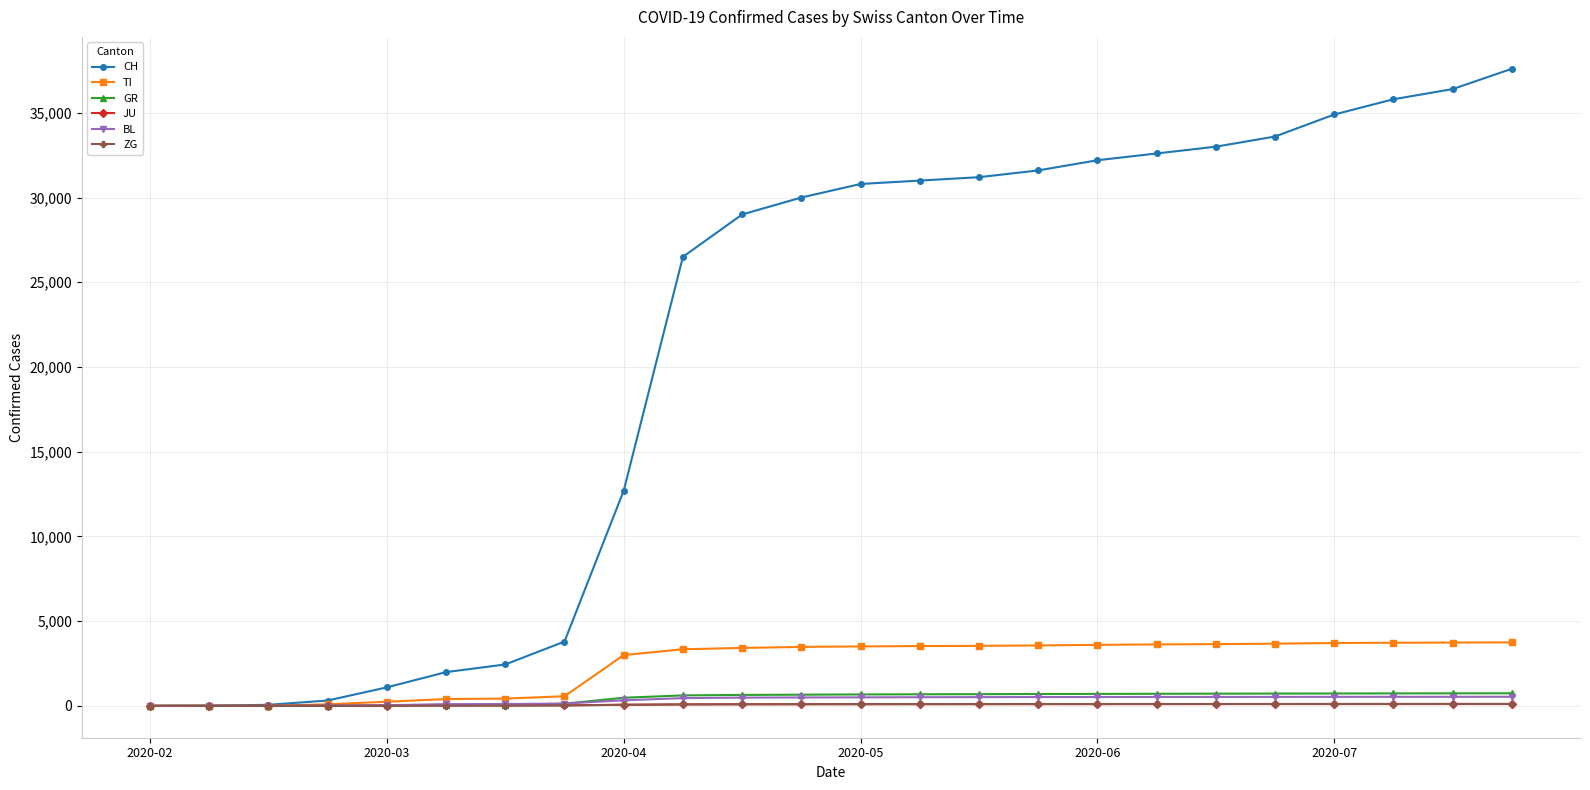

Which series has the largest range (max minus min)?

CH